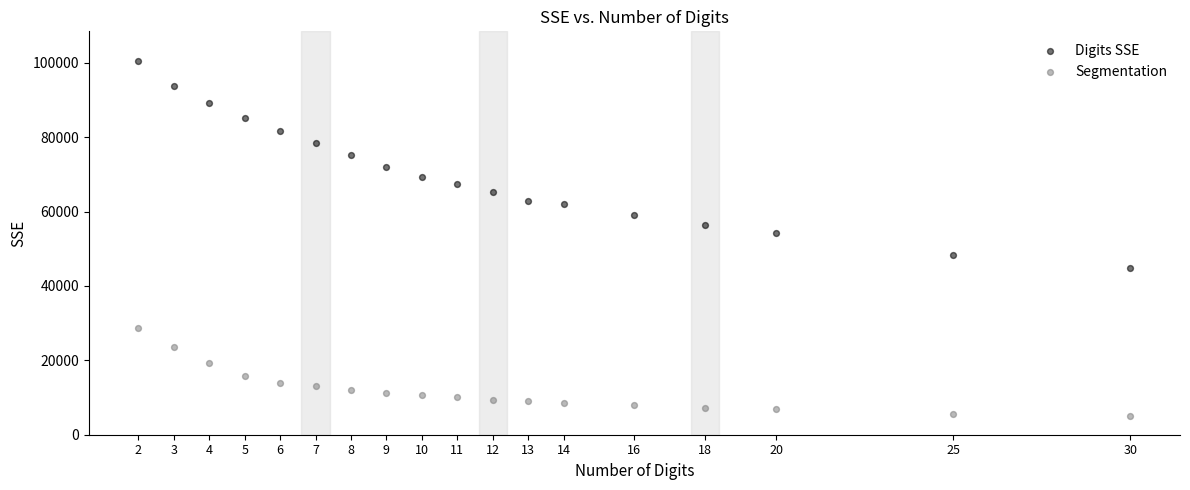

What are all the series names shown in the legend?

Digits SSE, Segmentation